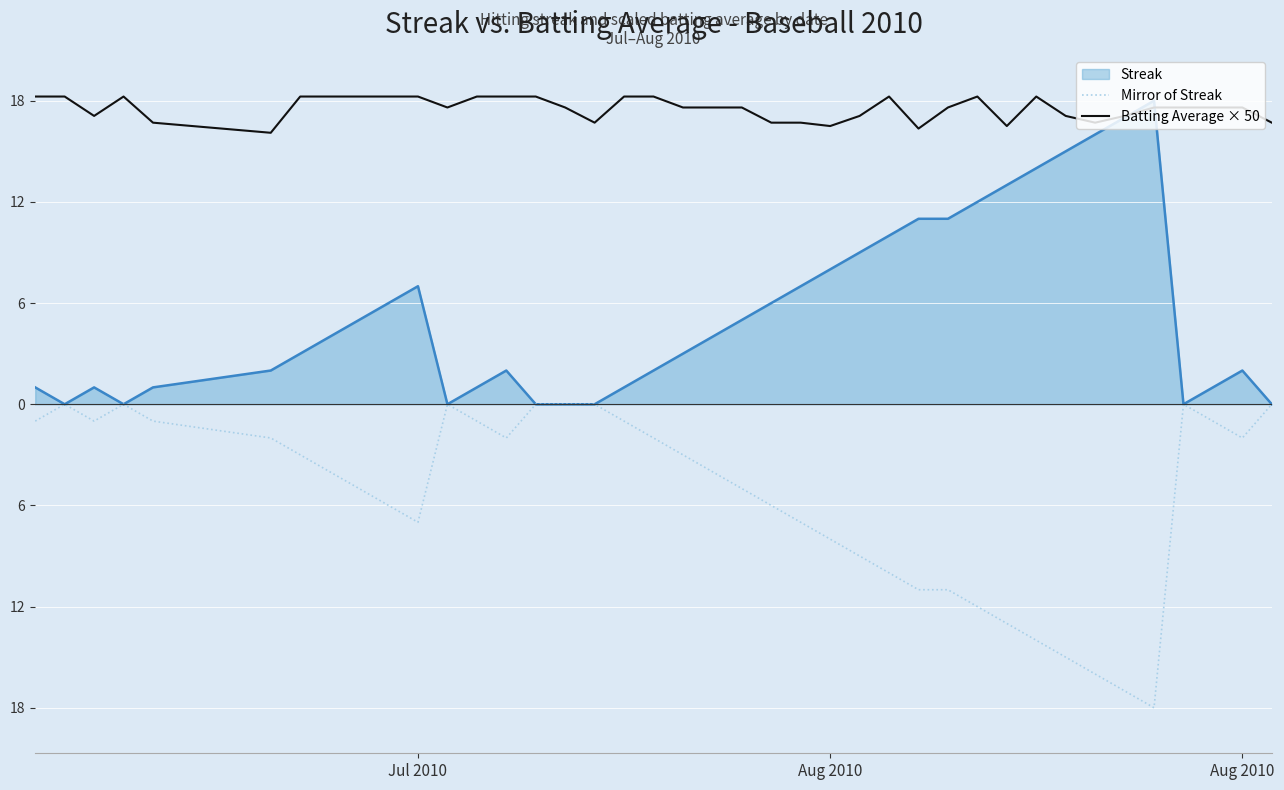

Does the chart have visible grid lines?

Yes